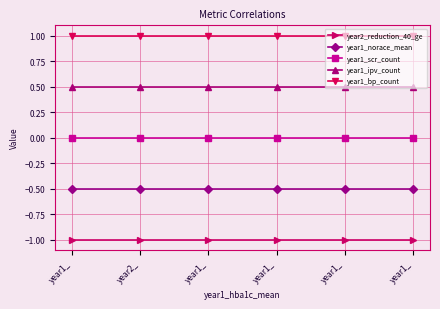

Where is year2_reduction_40_ge nearest to the value -1?

year1_